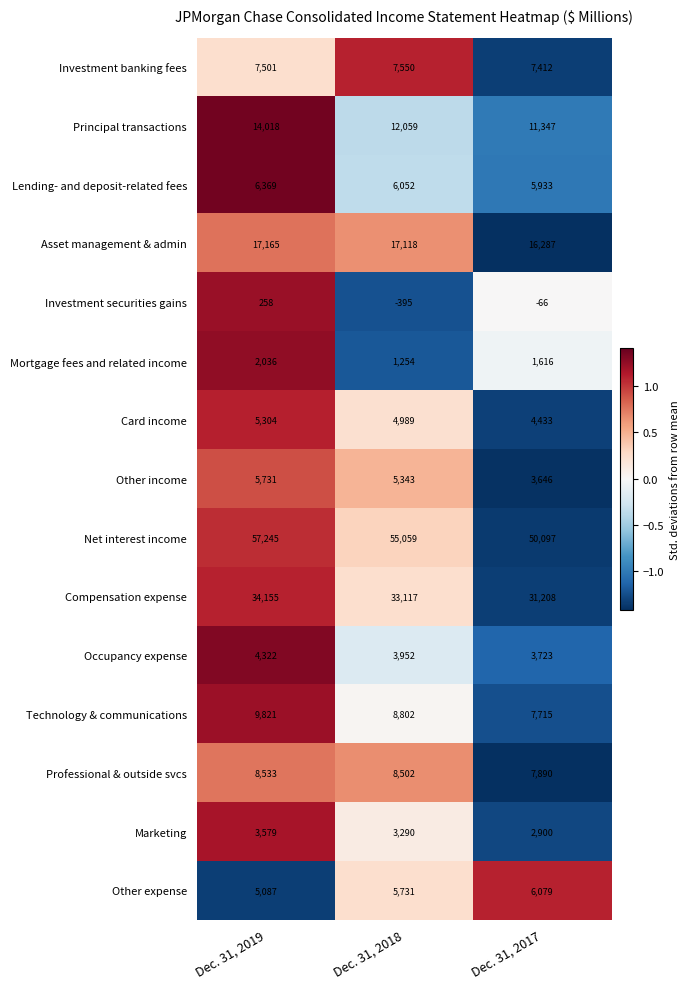

Which series has the largest total across all categories?

Net interest income